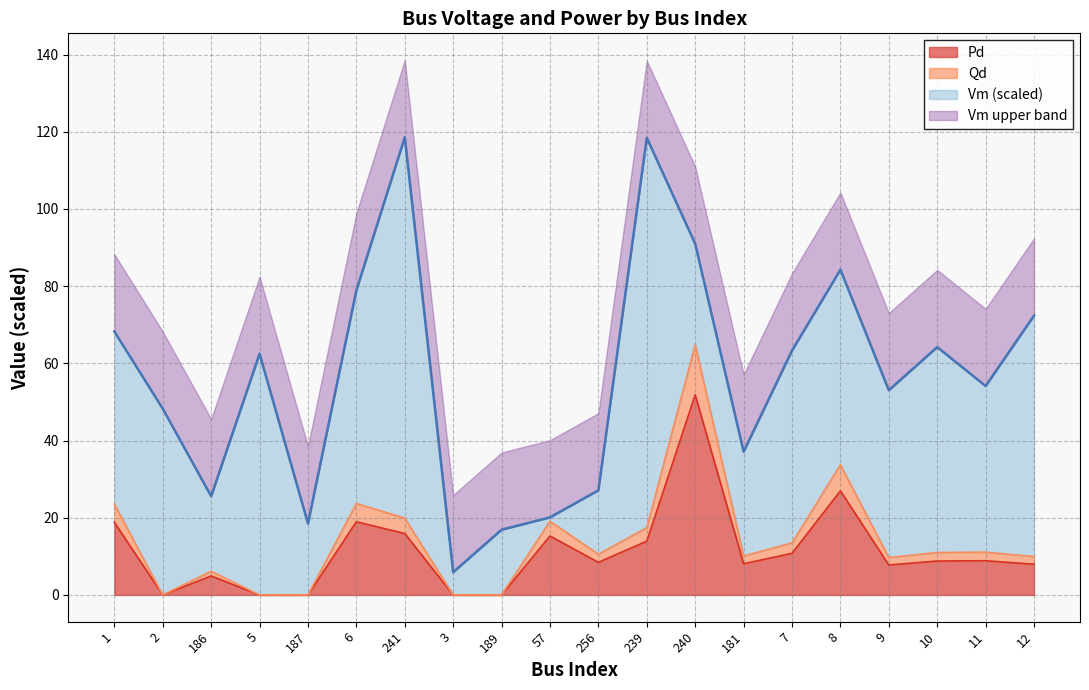

Between 189 and 57, which series saw the biggest shift?

Qd